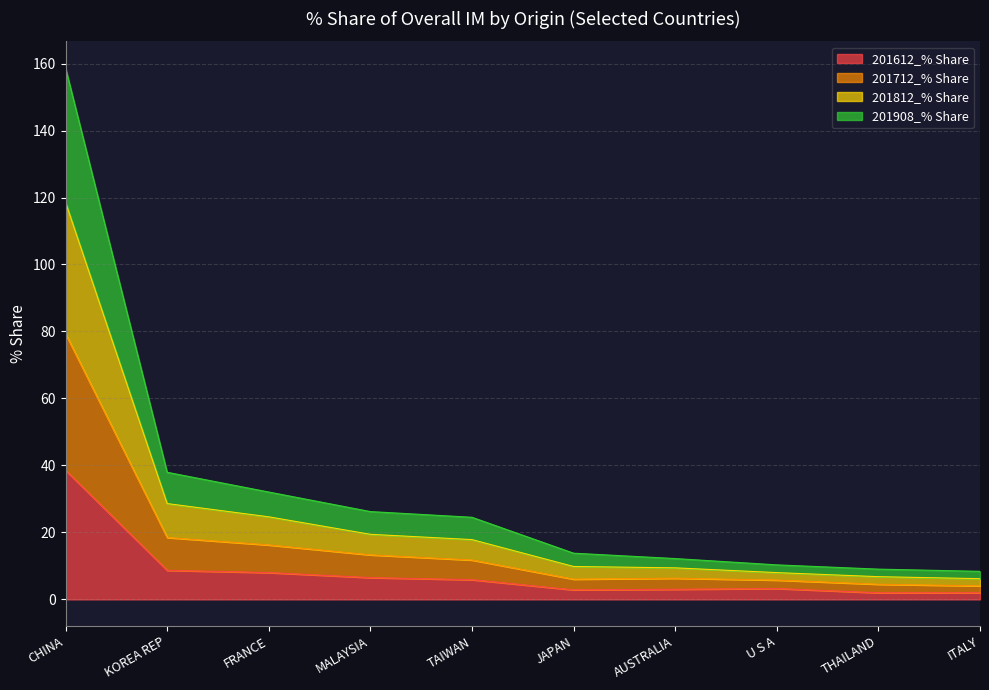

What is the maximum value for 201612_% Share?

38.6